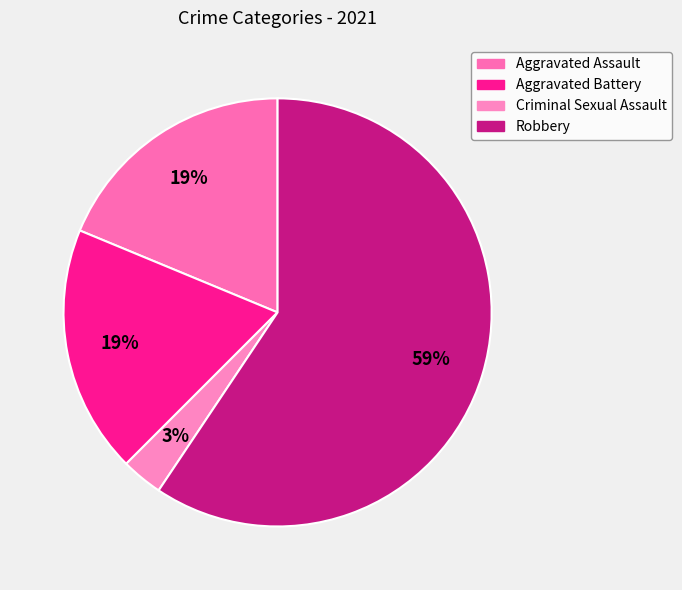

Which has a higher value, Criminal Sexual Assault or Aggravated Assault?

Aggravated Assault